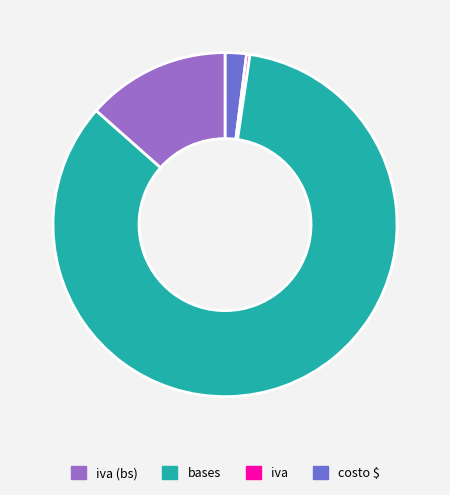

Is there any slice that represents more than half of the pie?

Yes